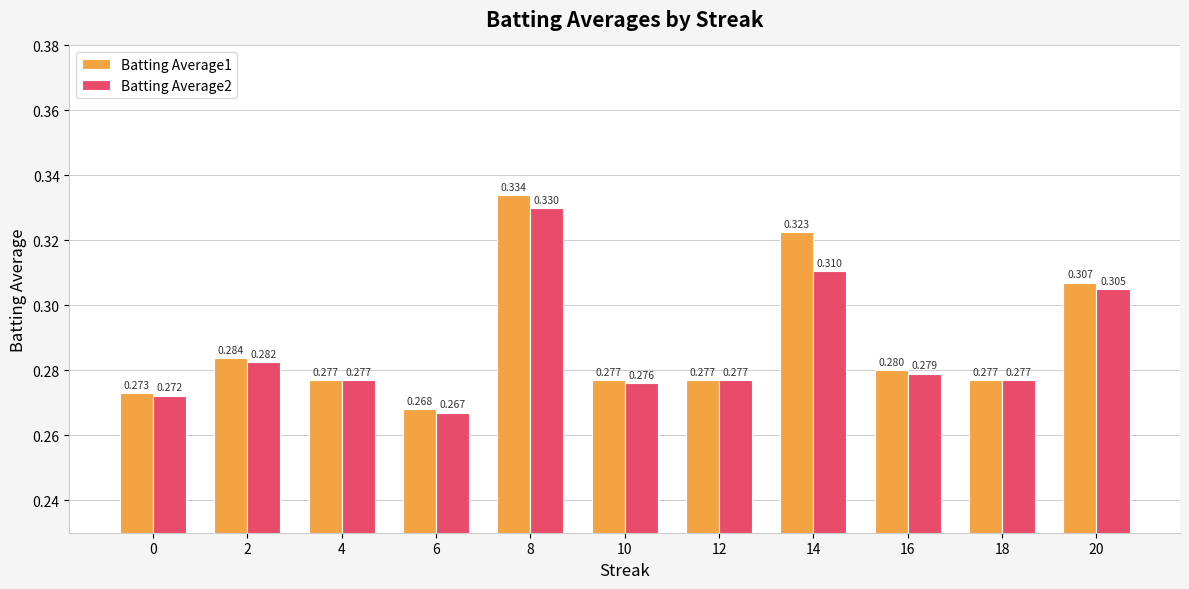

Is the value of Batting Average2 at 10 greater than the value of Batting Average1 at 12?

No